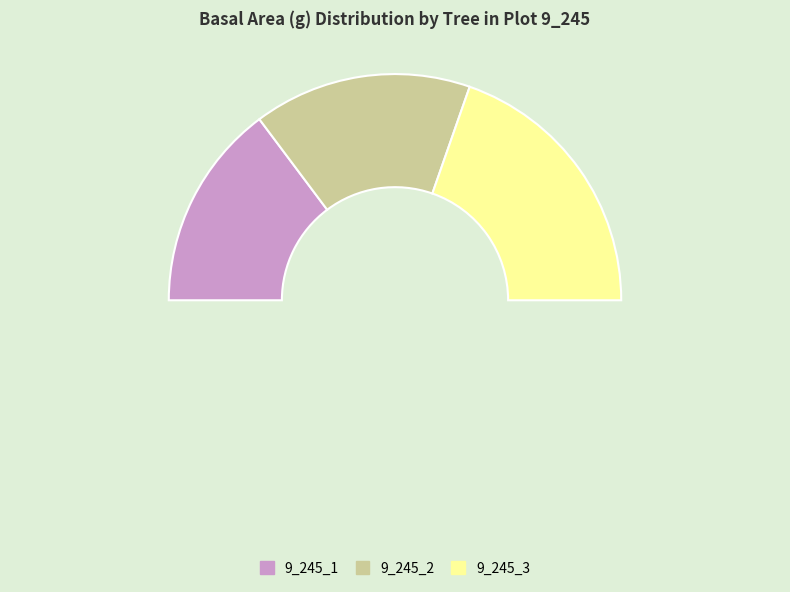

Which has a higher value, 9_245_3 or 9_245_2?

9_245_3